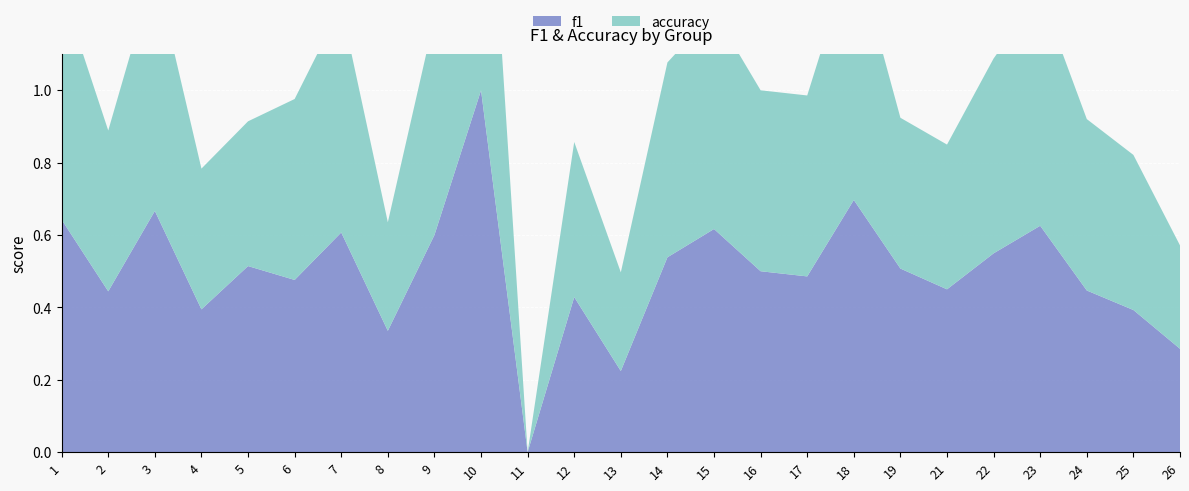

Reading left to right, extract all data points from this chart.

f1: 1=0.6	2=0.4	3=0.7	4=0.4	5=0.5	6=0.5	7=0.6	8=0.3	9=0.6	10=1.0	11=0.0	12=0.4	13=0.2	14=0.5	15=0.6	16=0.5	17=0.5	18=0.7	19=0.5	21=0.5	22=0.5	23=0.6	24=0.4	25=0.4	26=0.3
accuracy: 1=0.6	2=0.4	3=0.7	4=0.4	5=0.4	6=0.5	7=0.6	8=0.3	9=0.6	10=1.0	11=0.0	12=0.4	13=0.3	14=0.5	15=0.6	16=0.5	17=0.5	18=0.7	19=0.4	21=0.4	22=0.5	23=0.6	24=0.5	25=0.4	26=0.3